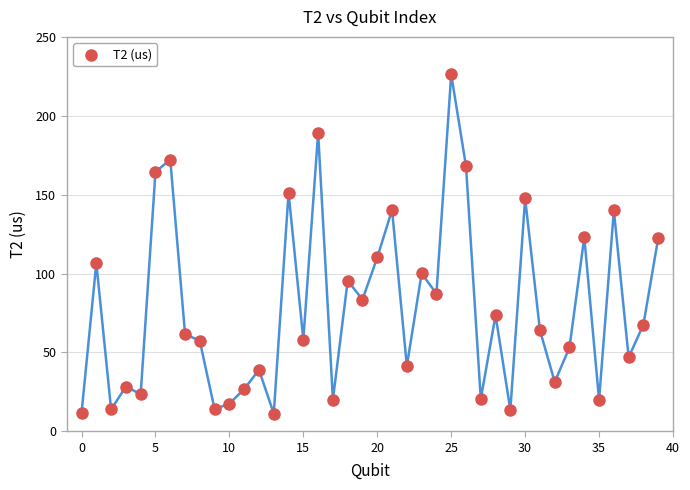

What is the range of Y values (max minus min)?

215.0